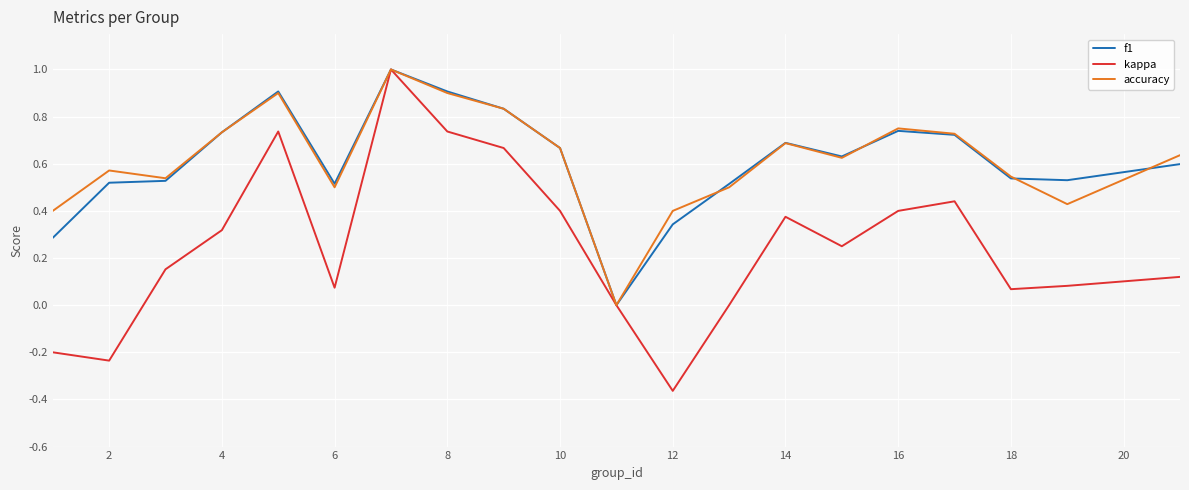

Which series has the largest range (max minus min)?

kappa